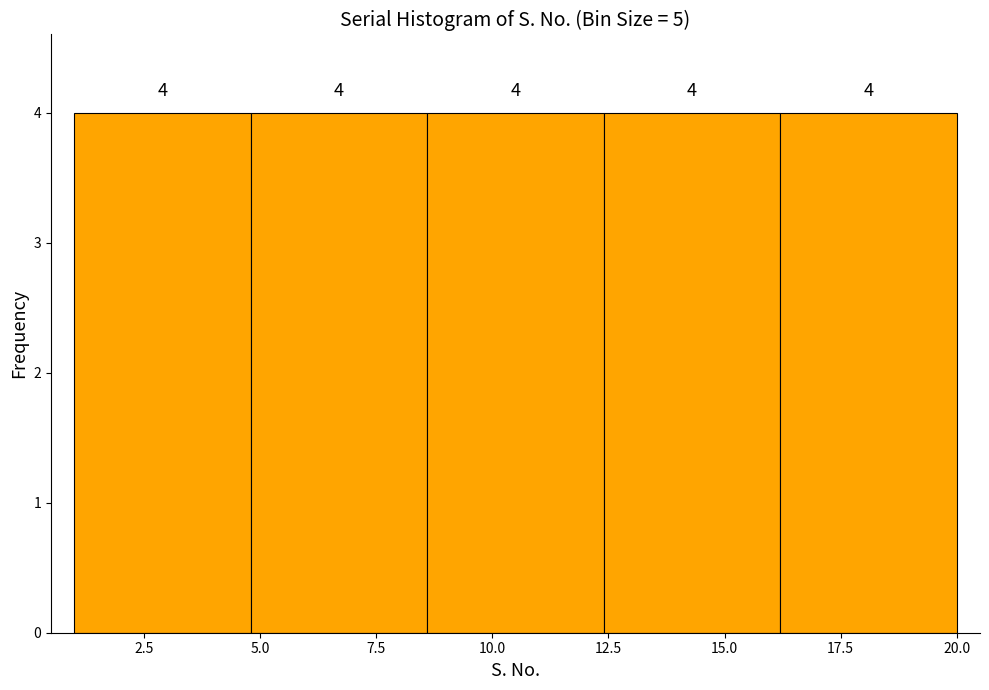

What is the height of the bar covering 12.4 to 16.2 on the x-axis? The bar edges are not printed on the chart, so give them approximately, as read against the axis.

4